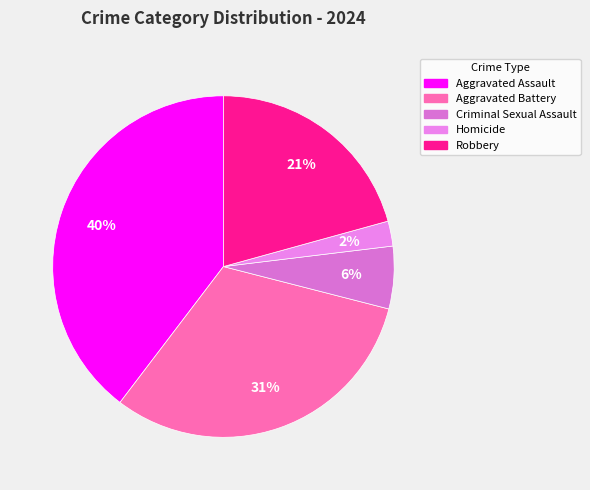

To the nearest percent, what percentage of the pie is Robbery?

21%